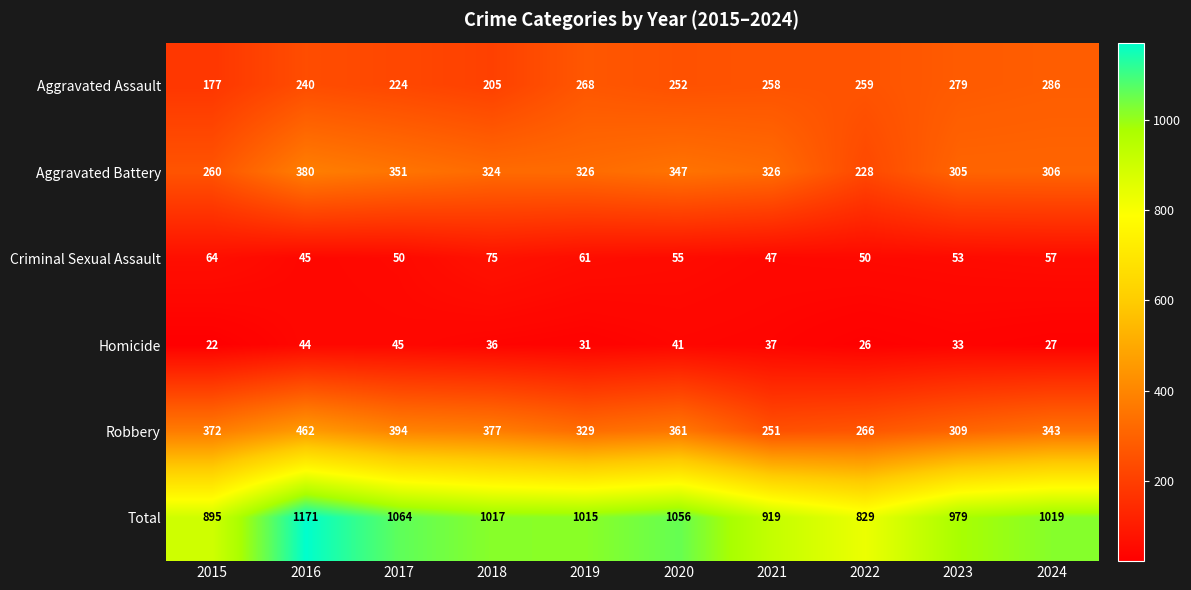

True or false: Aggravated Assault has a value of 119 at 2016.

False